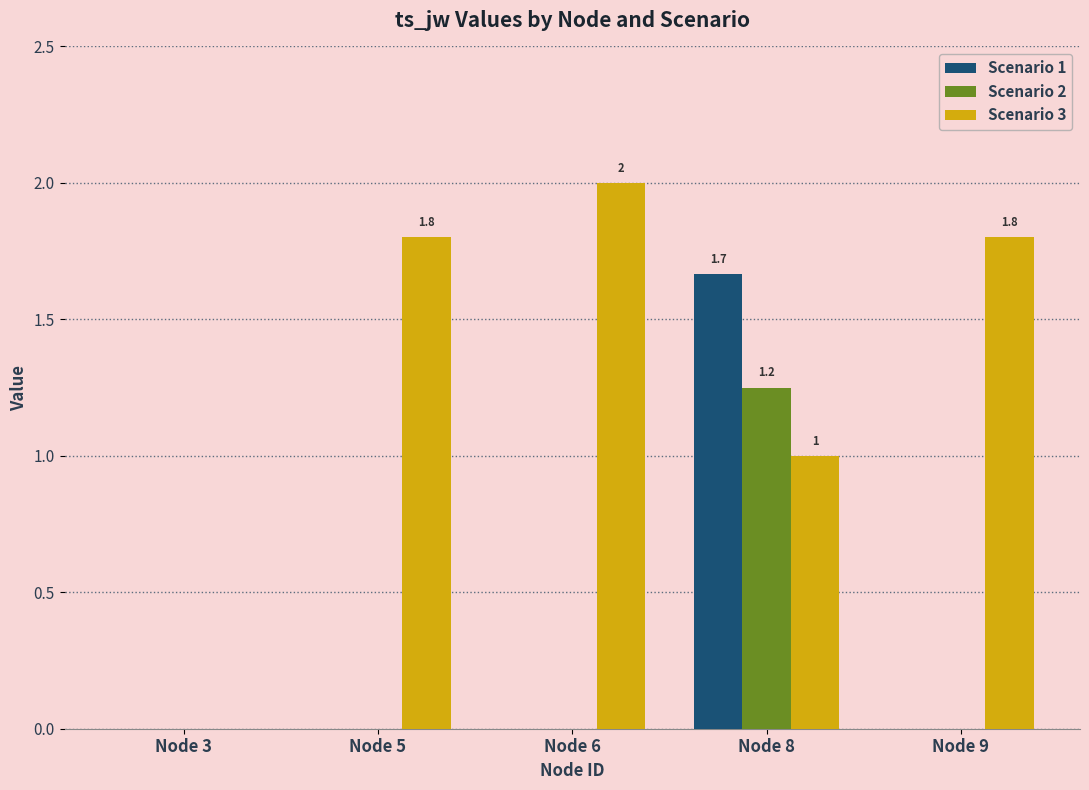

Which category has the highest value across all series?

Node 6